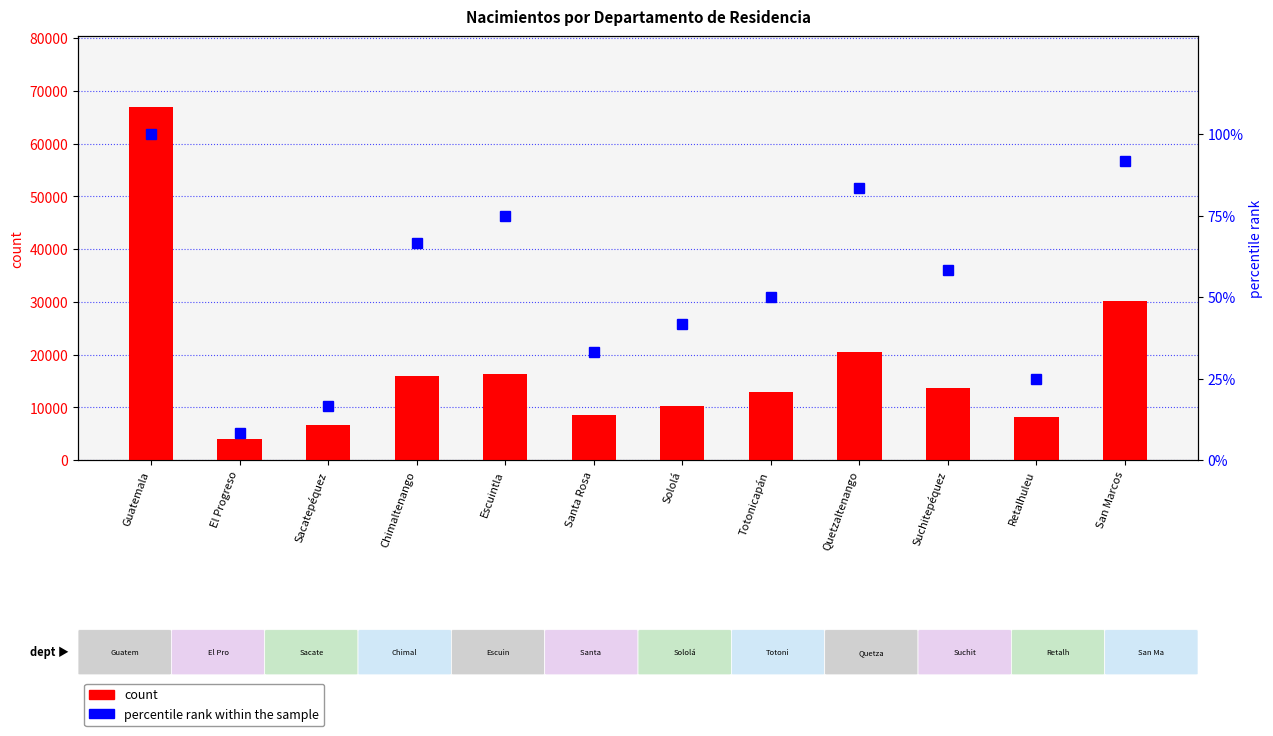

How many values in the count series exceed 13646?

5